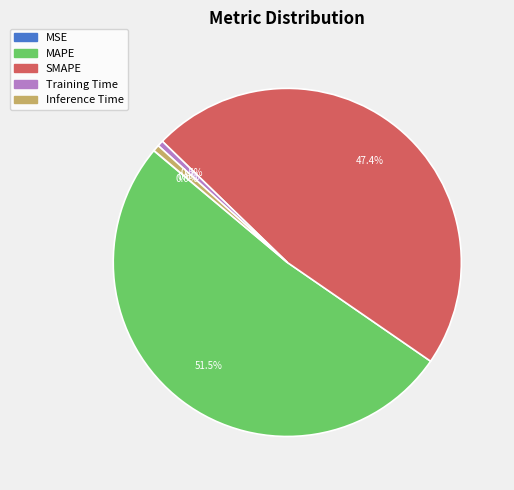

True or false: Inference Time accounts for 9% of the total.

False